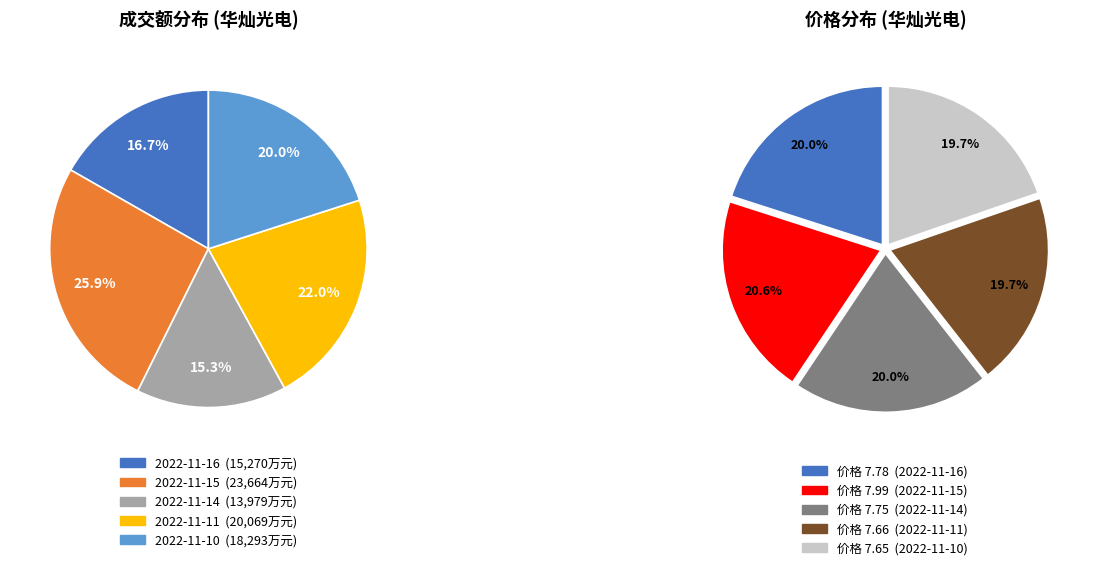

Rank the categories by value from highest to lowest.

23664, 20069, 18293, 15270, 13979